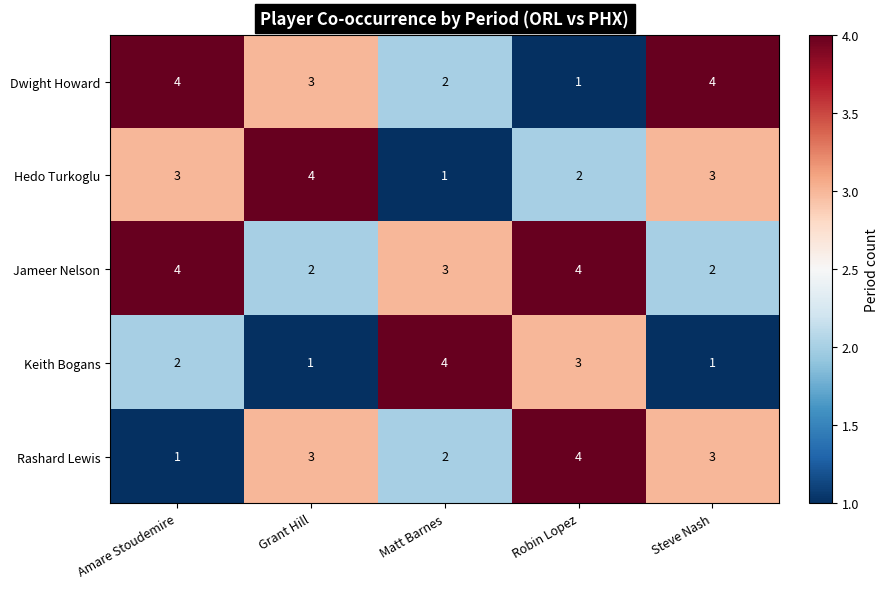

Where is Rashard Lewis nearest to the value 2?

Matt Barnes